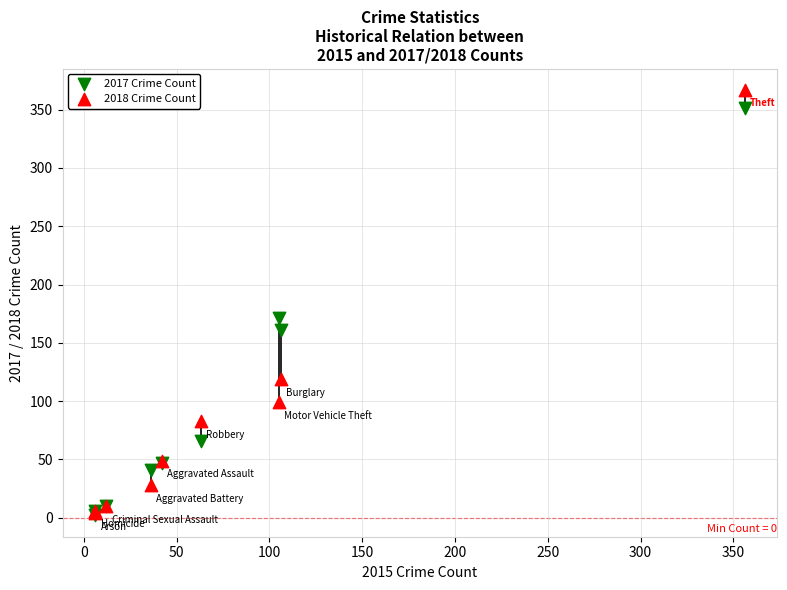

In the 2017 Crime Count series, what Y value is closest to 176?

171